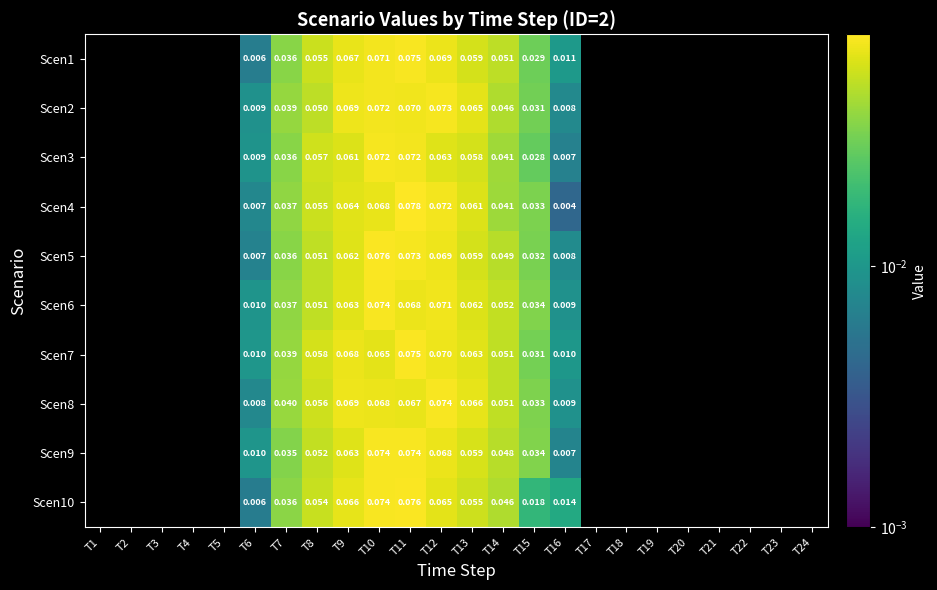

Which has a higher value, T5 or T22?

T22